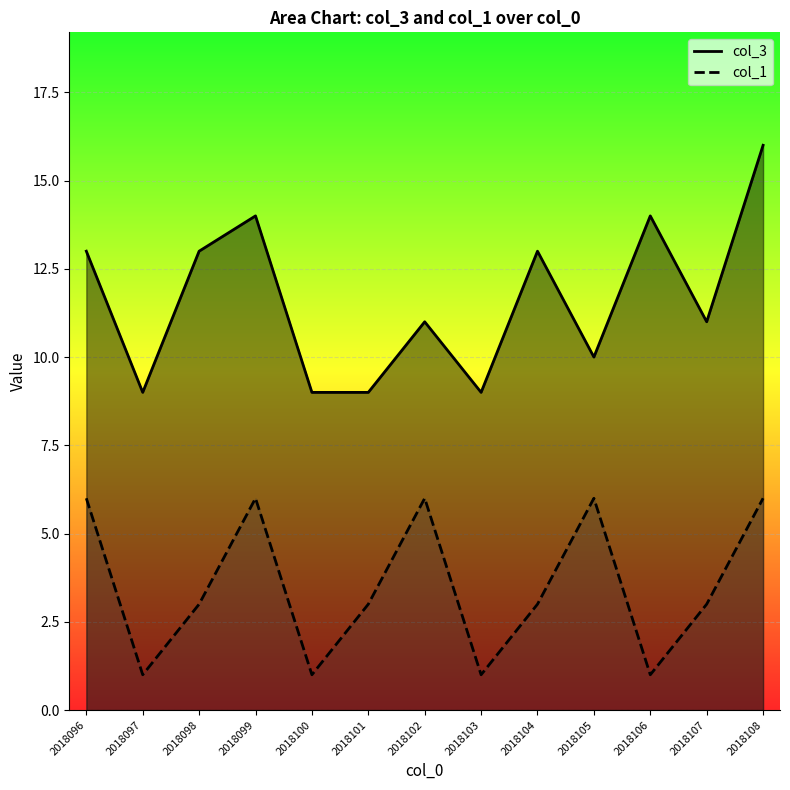

True or false: col_1 has a value of 5 at 2018101.

False